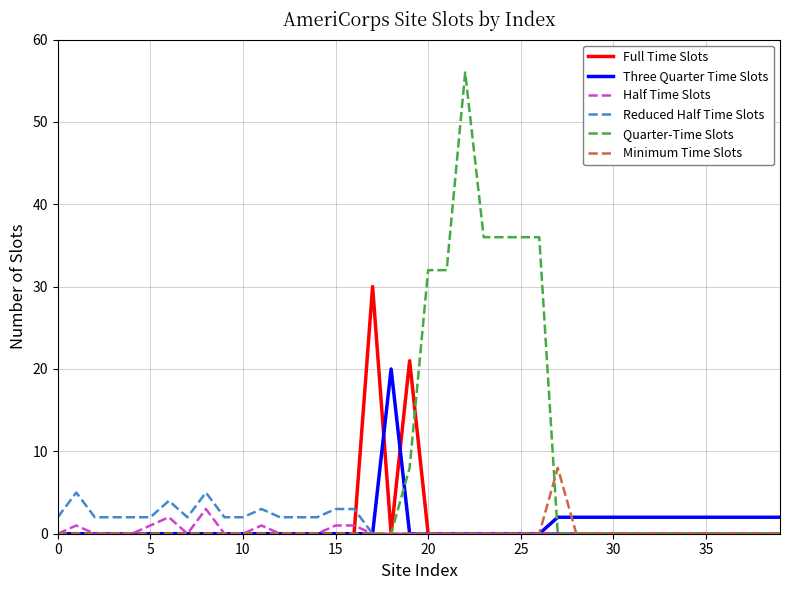

Which series has the largest total across all categories?

Quarter-Time Slots